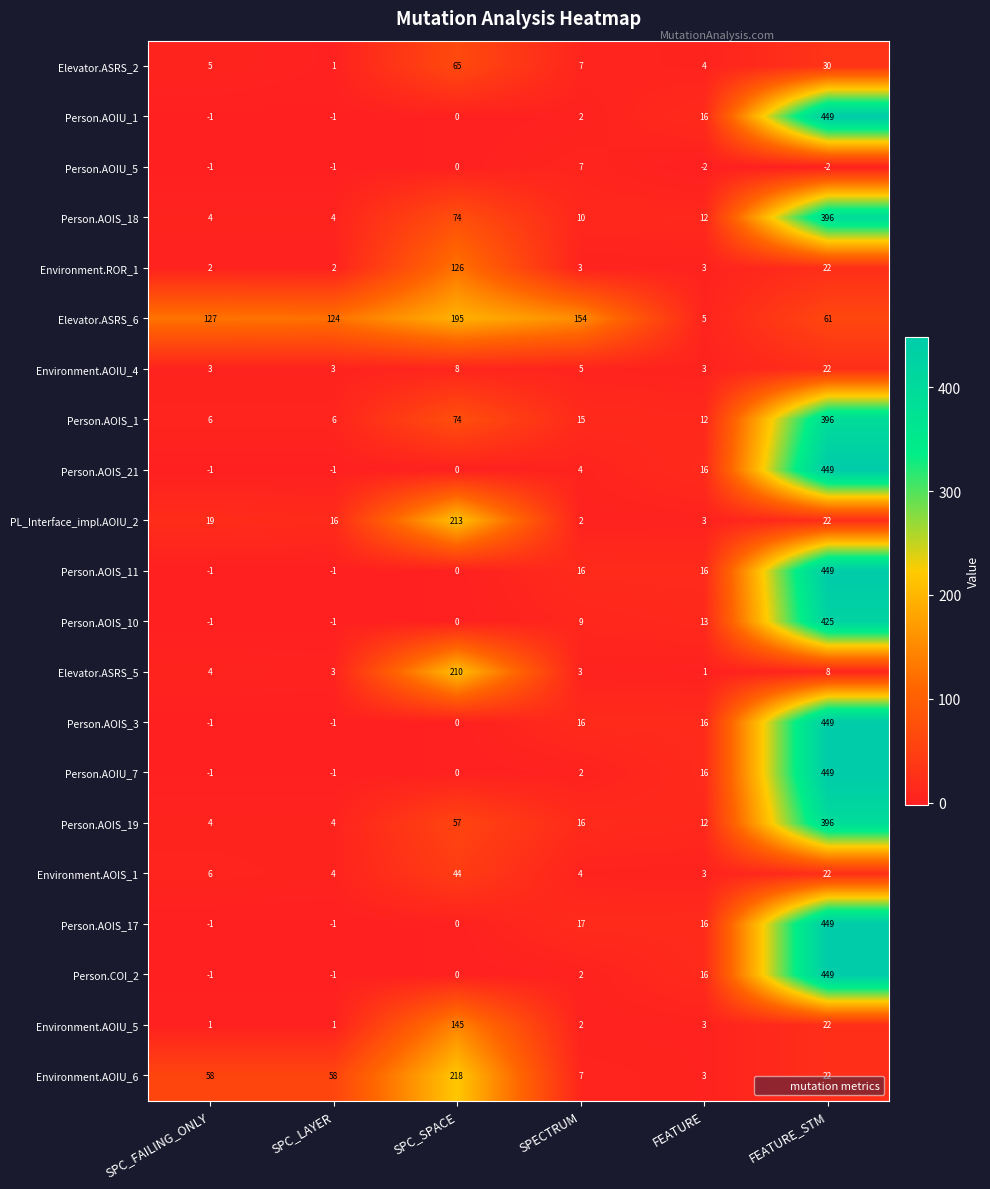

Which series has the largest total across all categories?

Elevator.ASRS_6